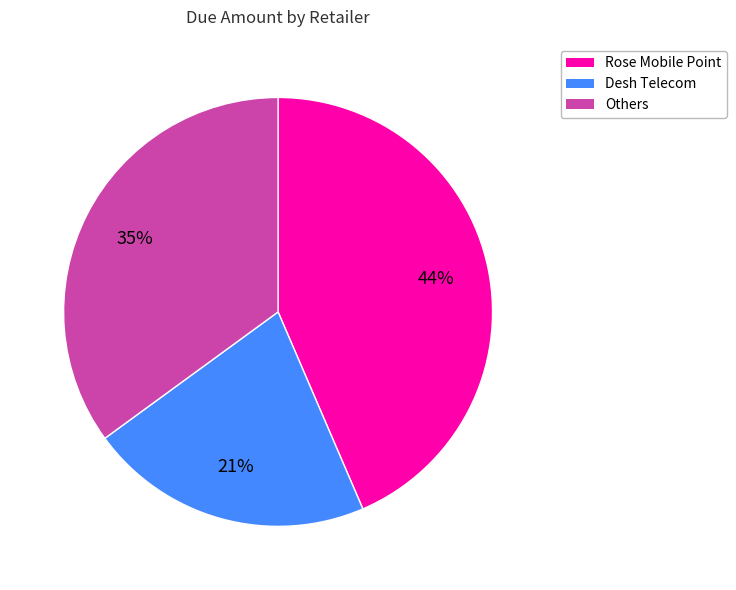

Between Desh Telecom and Rose Mobile Point, which is larger?

Rose Mobile Point